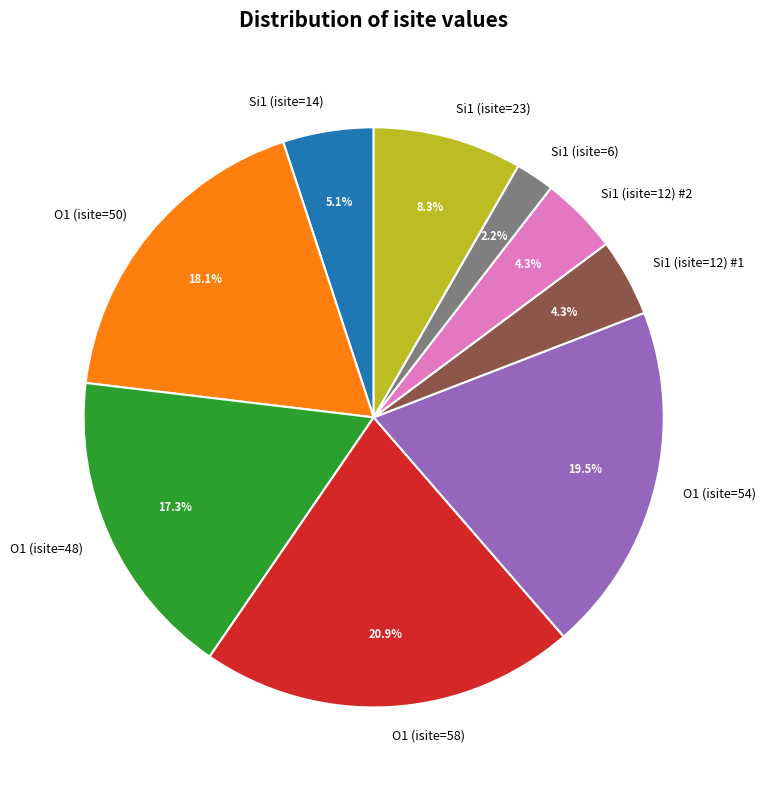

Is the sum of Si1 (isite=14) and O1 (isite=54) greater than half?

No